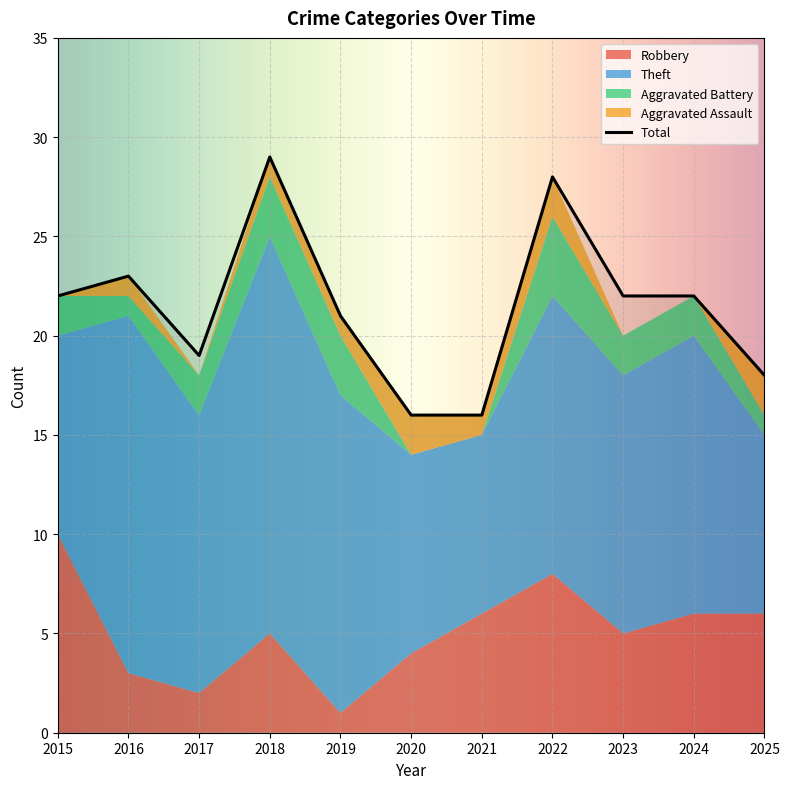

What are all the series names shown in the legend?

Robbery, Theft, Aggravated Battery, Aggravated Assault, Total